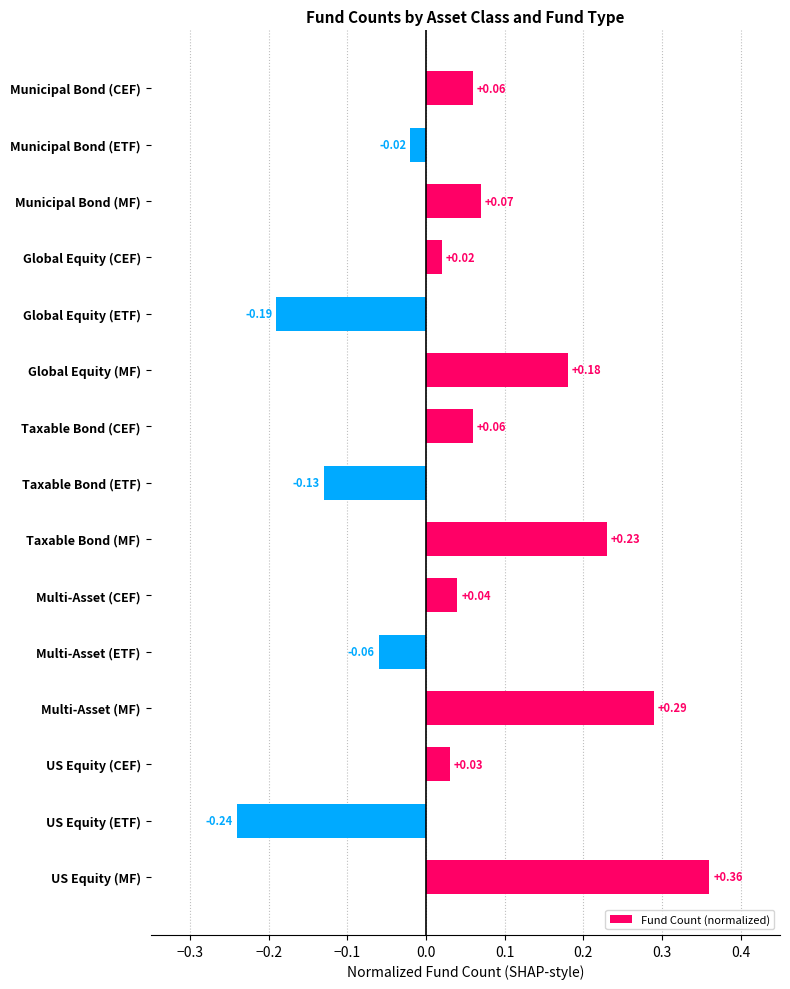

What is the difference between the maximum and minimum values?

0.6